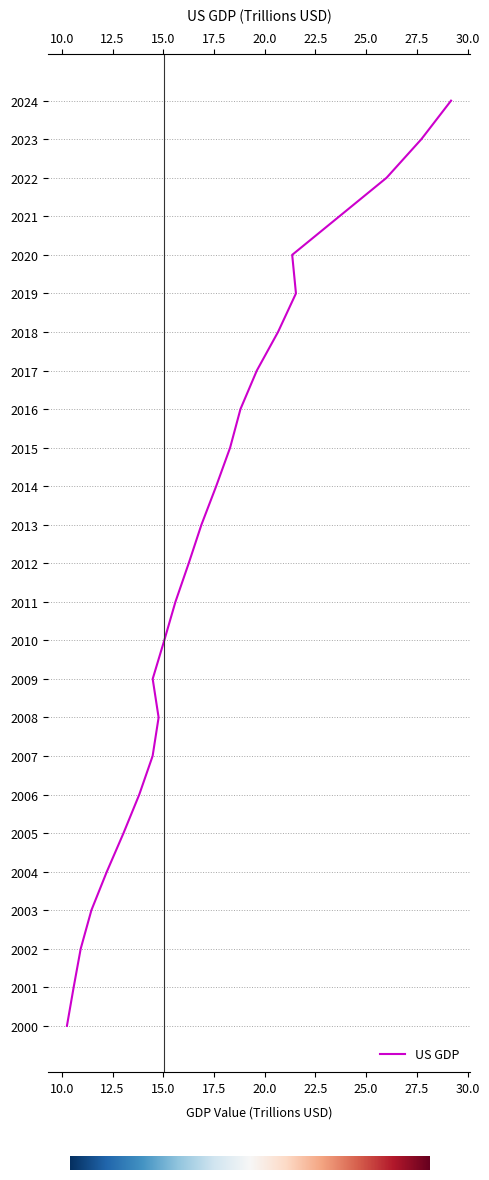

How many interior local valleys (lower than both neighbors) does the data have?

2